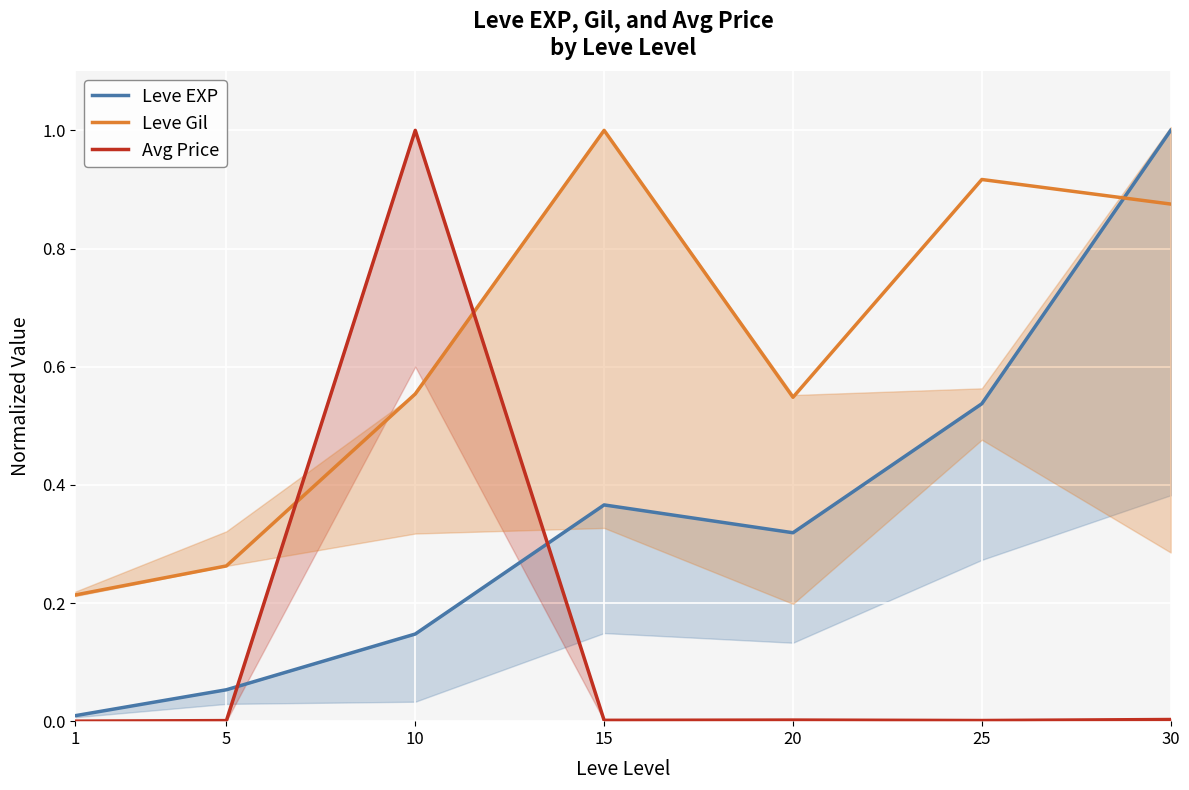

True or false: Leve Gil has a value of 1.5 at 30.

False